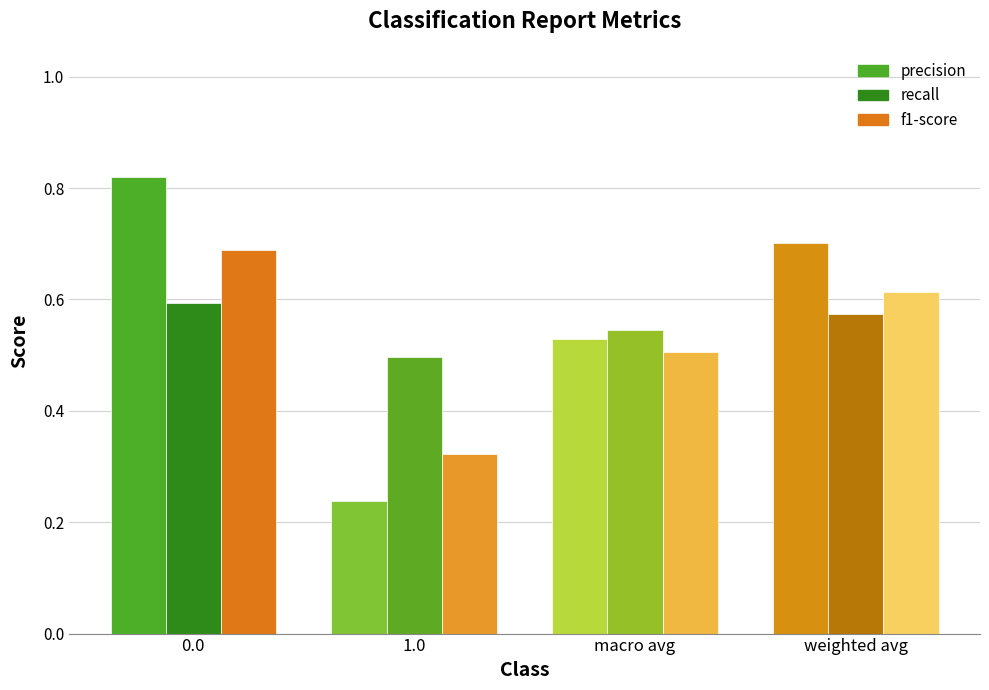

What is the sum of all precision values?

2.3